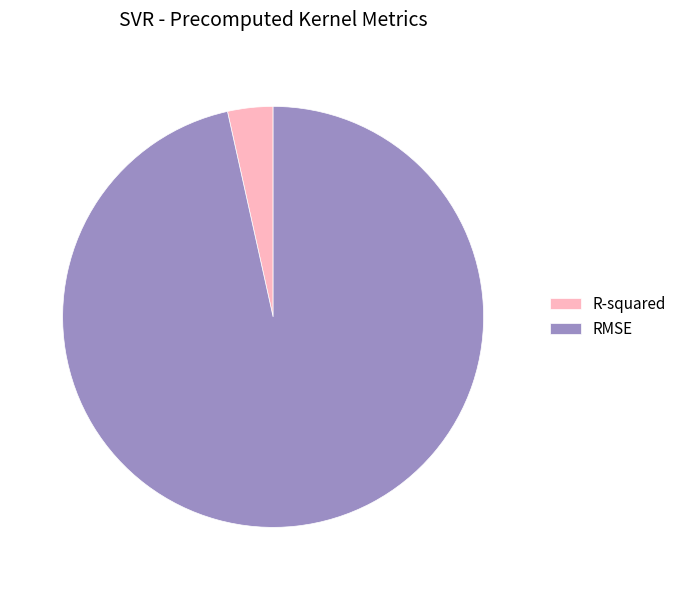

Does R-squared account for over 50% of the chart?

No